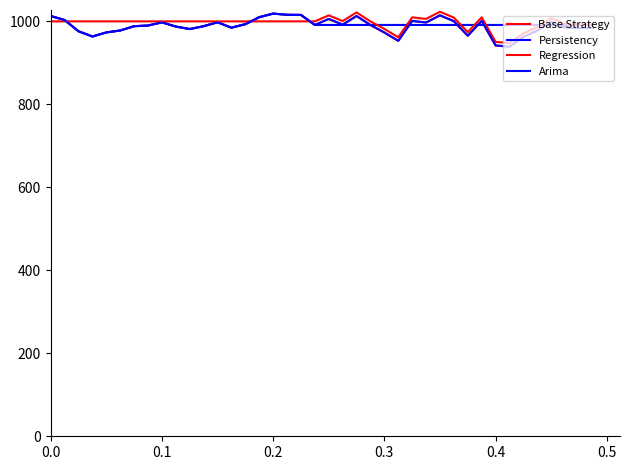

Is this an area chart (filled region under the line)?

No